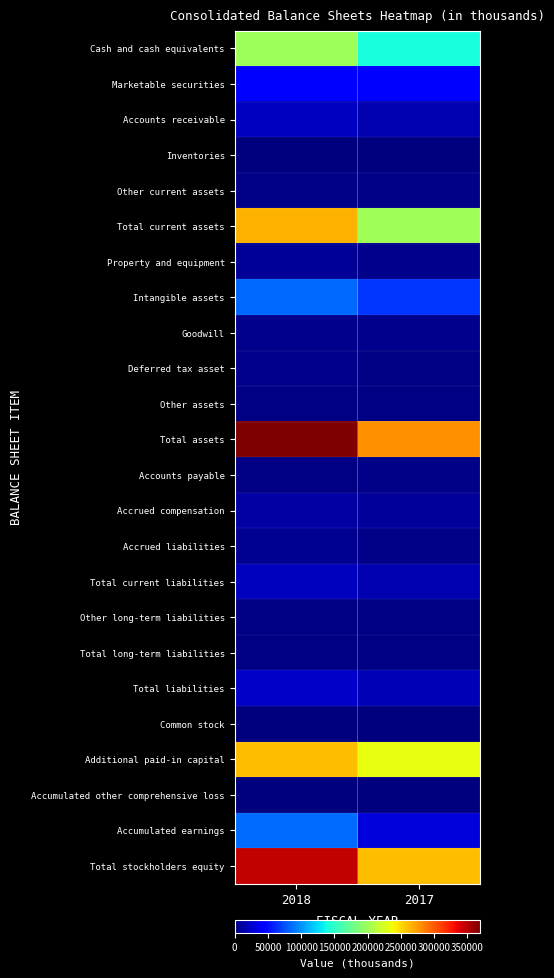

Reading left to right, extract all data points from this chart.

Cash and cash equivalents: 2018=199472	2017=139954
Marketable securities: 2018=40797	2017=40405
Accounts receivable: 2018=21602	2017=17001
Inventories: 2018=215	2017=592
Other current assets: 2018=3310	2017=2867
Total current assets: 2018=265396	2017=200819
Property and equipment: 2018=7836	2017=5170
Intangible assets: 2018=83635	2017=65020
Goodwill: 2018=4651	2017=4651
Deferred tax asset: 2018=5461	2017=1615
Other assets: 2018=2180	2017=1861
Total assets: 2018=369159	2017=279136
Accounts payable: 2018=2420	2017=3221
Accrued compensation: 2018=12549	2017=8722
Accrued liabilities: 2018=5521	2017=3760
Total current liabilities: 2018=20490	2017=15703
Other long-term liabilities: 2018=2395	2017=1456
Total long-term liabilities: 2018=2395	2017=1493
Total liabilities: 2018=22885	2017=17196
Common stock: 2018=6	2017=6
Additional paid-in capital: 2018=261237	2017=232114
Accumulated other comprehensive loss: 2018=-269	2017=-165
Accumulated earnings: 2018=85300	2017=29985
Total stockholders equity: 2018=346274	2017=261940